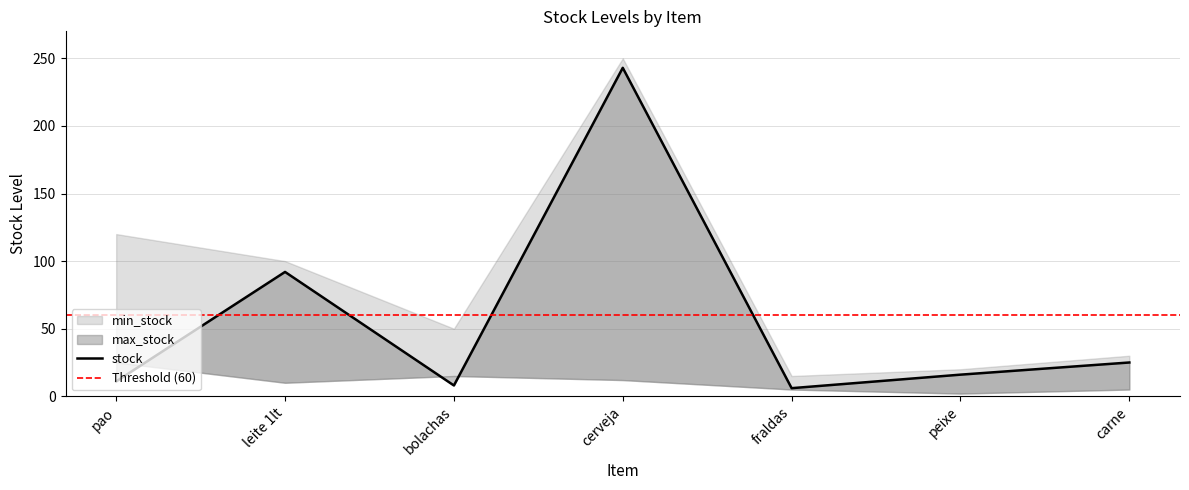

Count the number of data series in this chart.

3